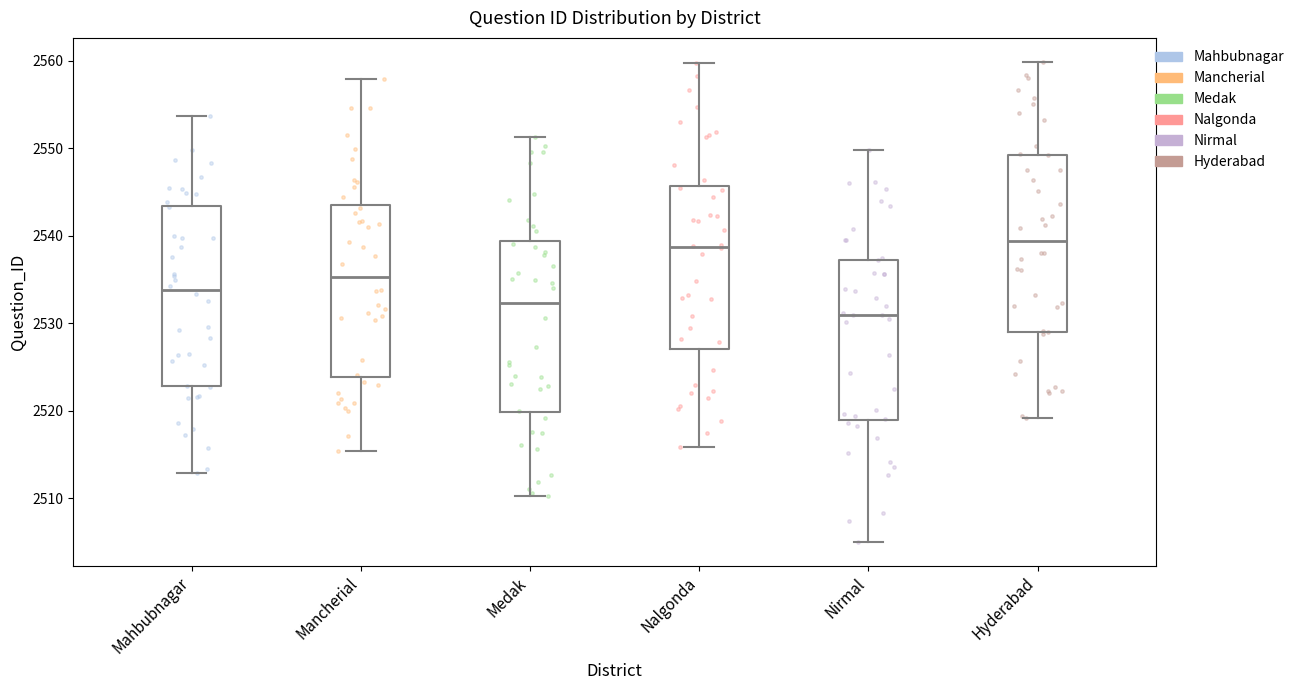

Which box's median line is the lowest?

Nirmal